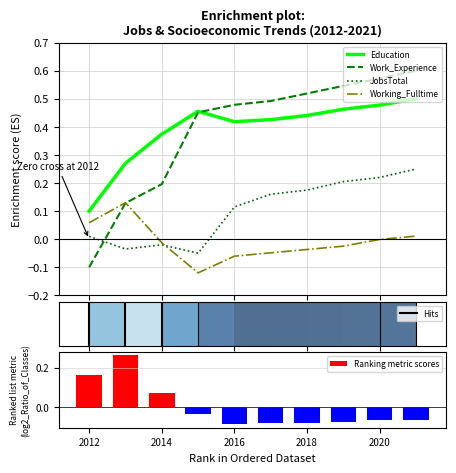

True or false: JobsTotal and Education intersect in this chart.

False